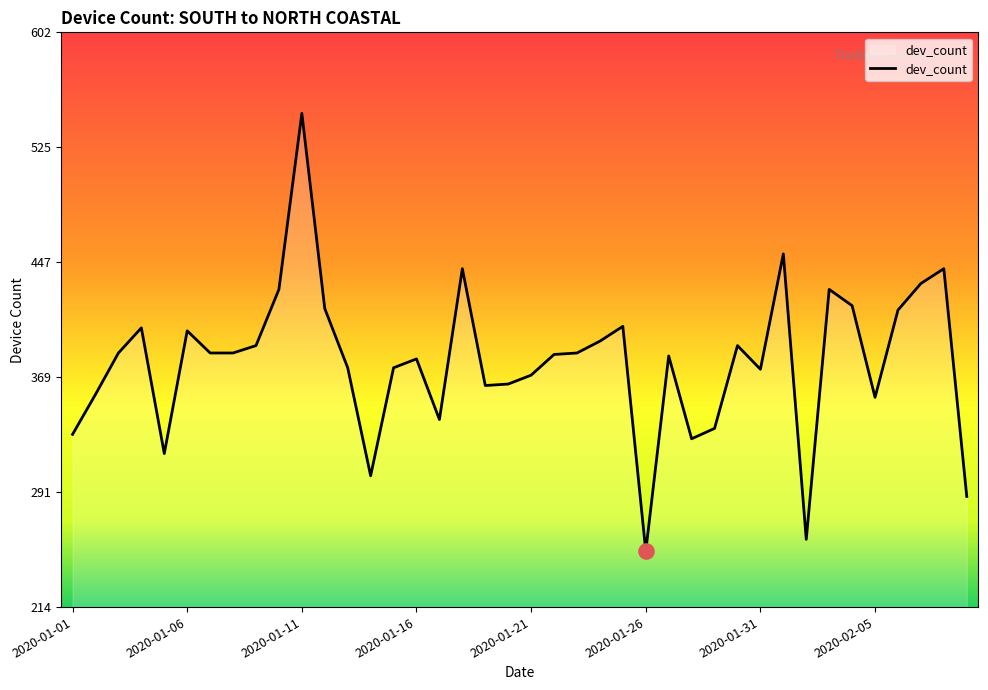

What is the greatest value displayed?

548